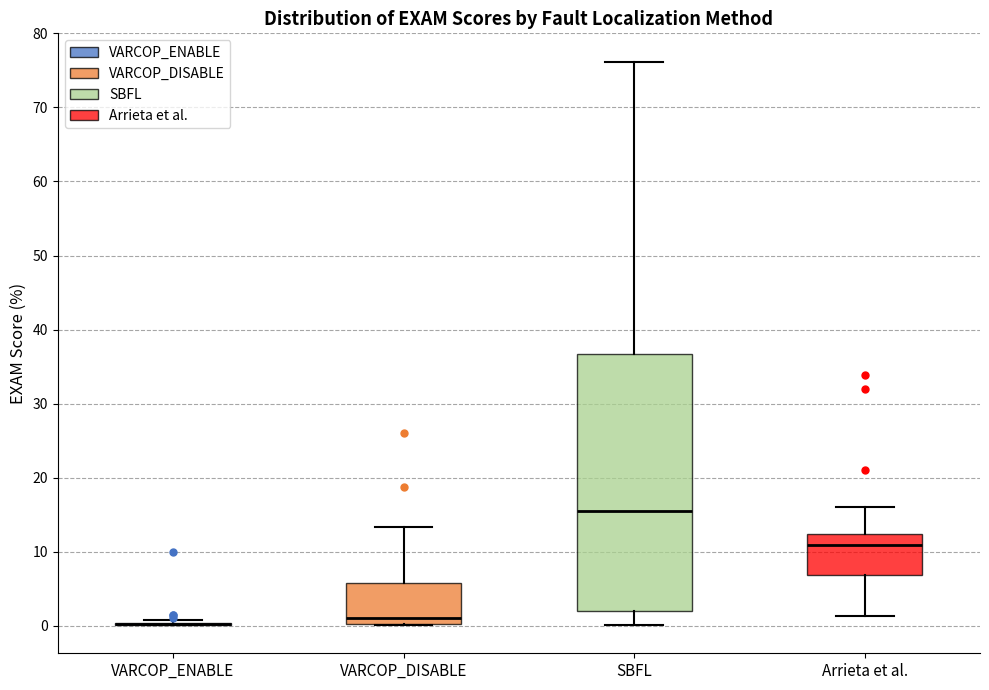

Which box is the tallest, from its lower edge to its upper edge?

SBFL